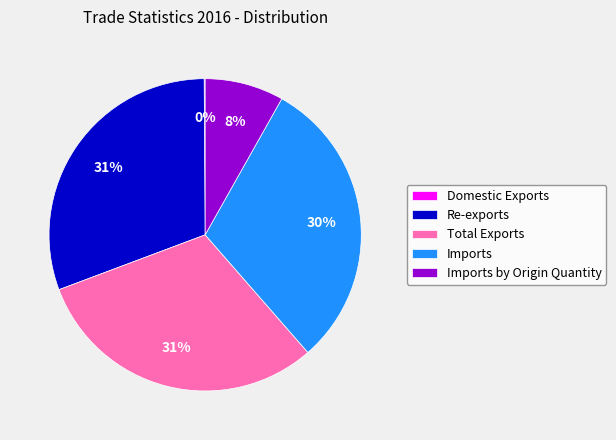

Is the sum of Imports and Imports by Origin Quantity greater than half?

No